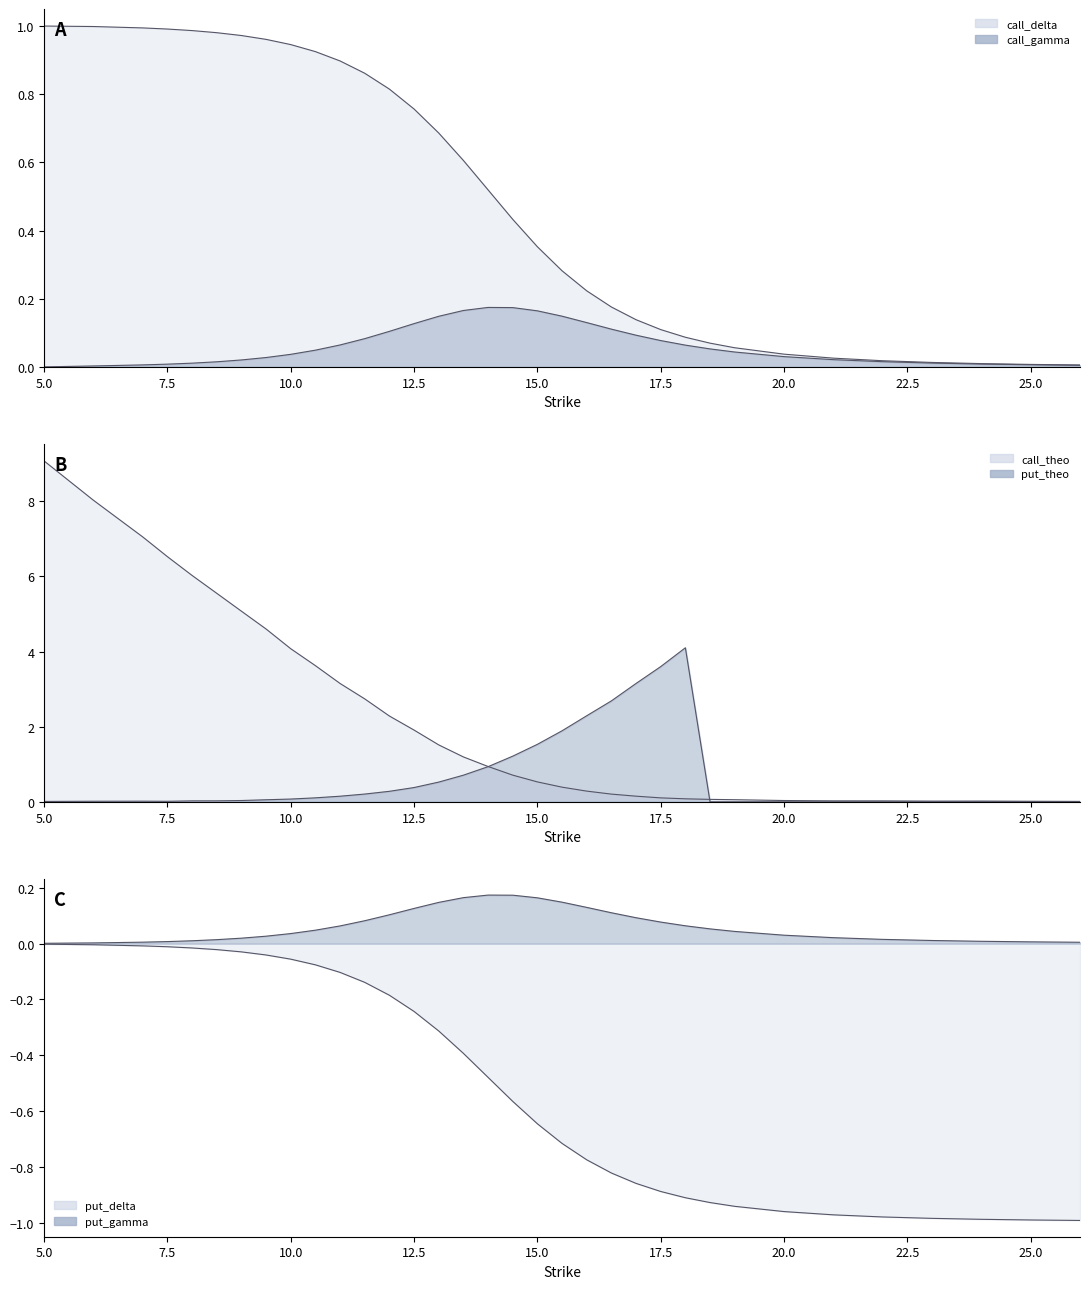

Which category has the highest value in the put_theo series?

18